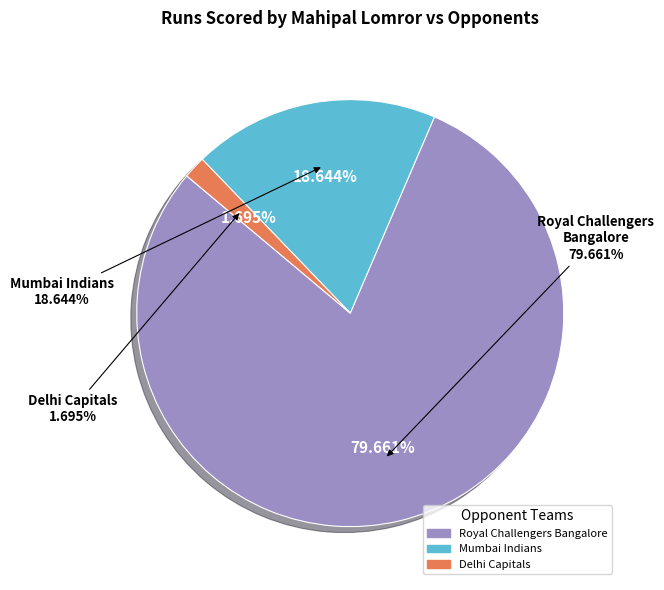

To the nearest percent, what is the combined percentage of Royal Challengers Bangalore and Mumbai Indians?

98%